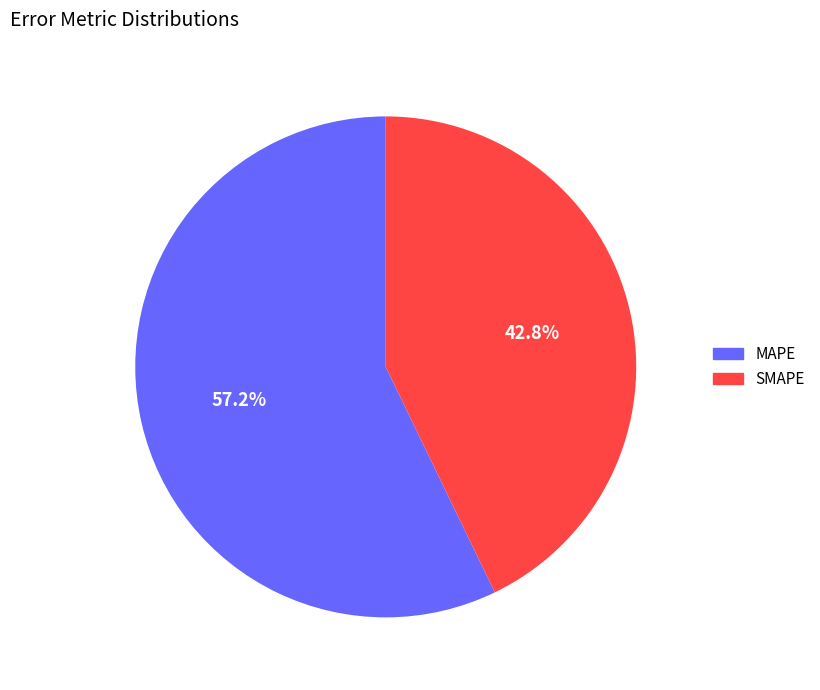

Which category has the biggest portion of the pie?

MAPE